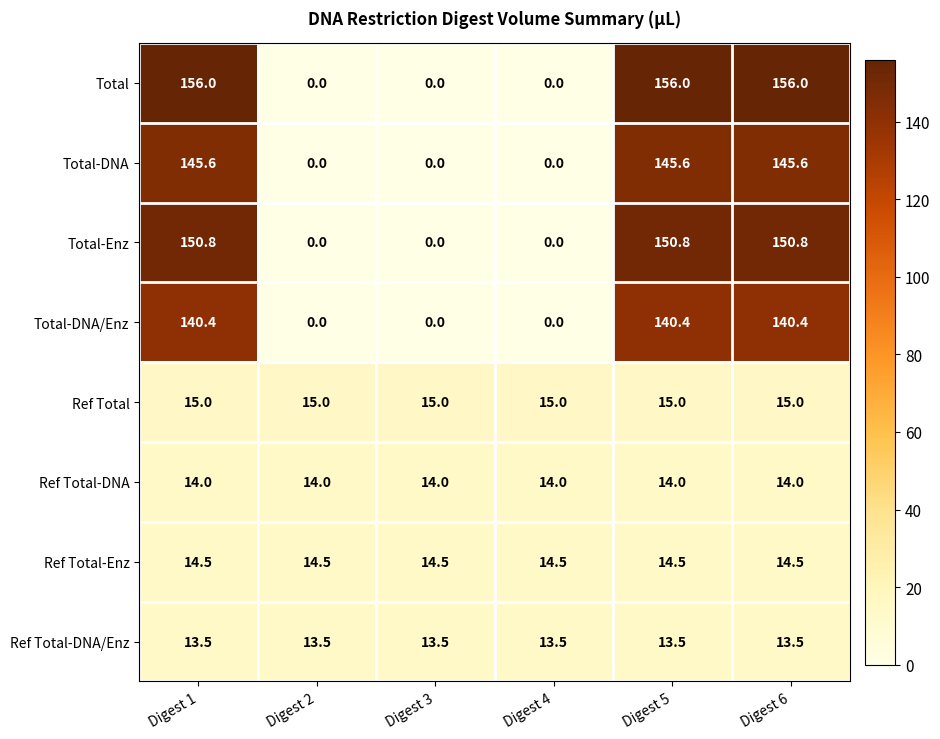

The value of Ref Total-DNA/Enz at Digest 2 is 22.3. True or false?

False